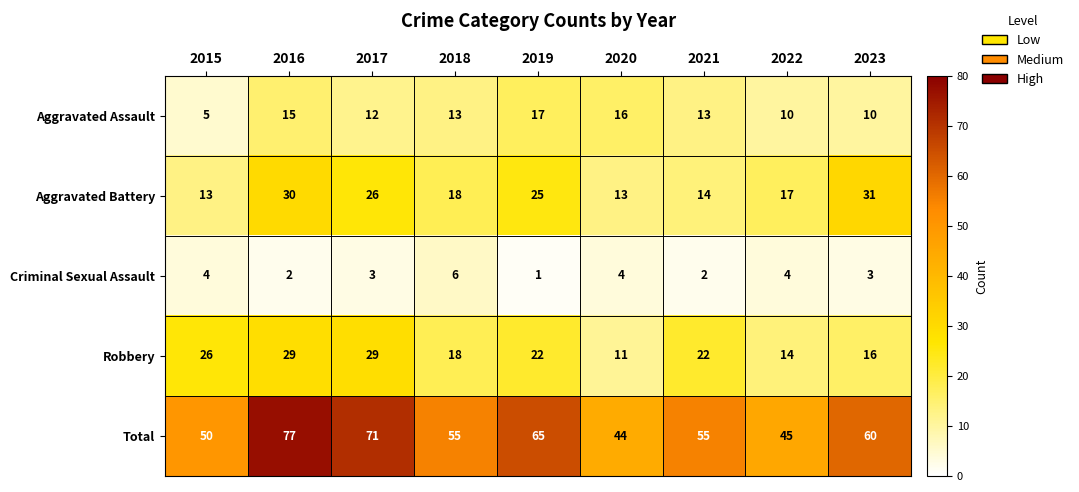

What is the average value of the Aggravated Assault series?

12